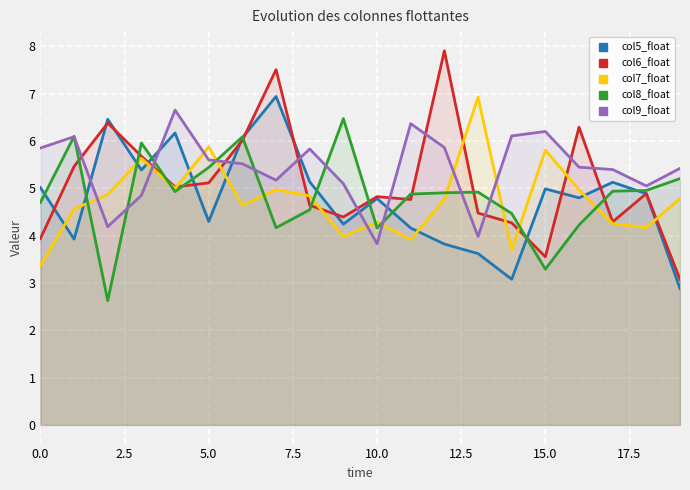

What is the maximum value shown in the chart?

7.9